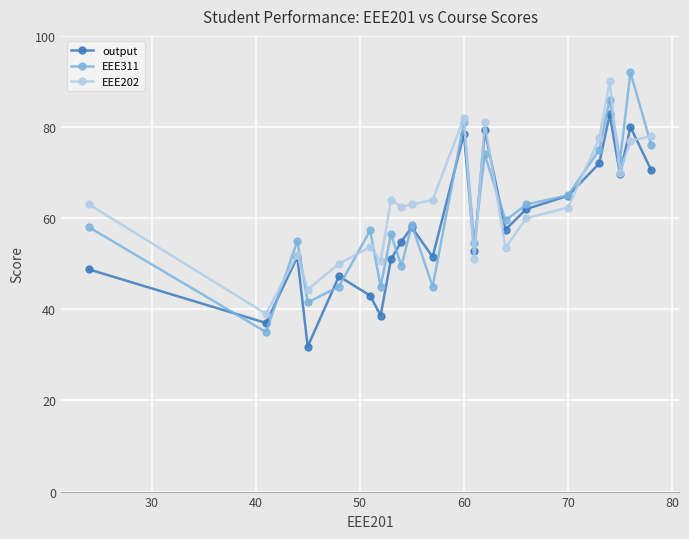

After their last crossing, which series has the higher values: EEE202 or output?

EEE202